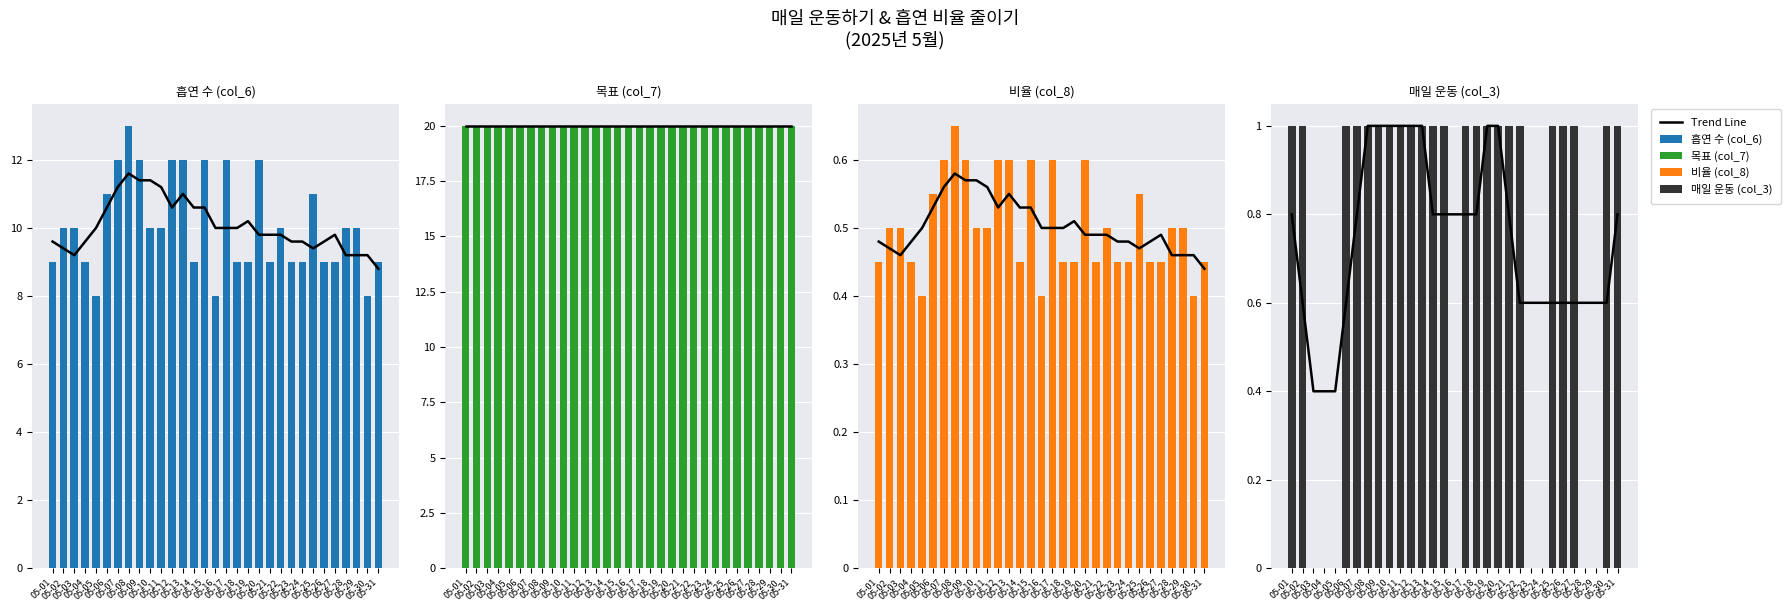

Does the chart contain any negative values?

No